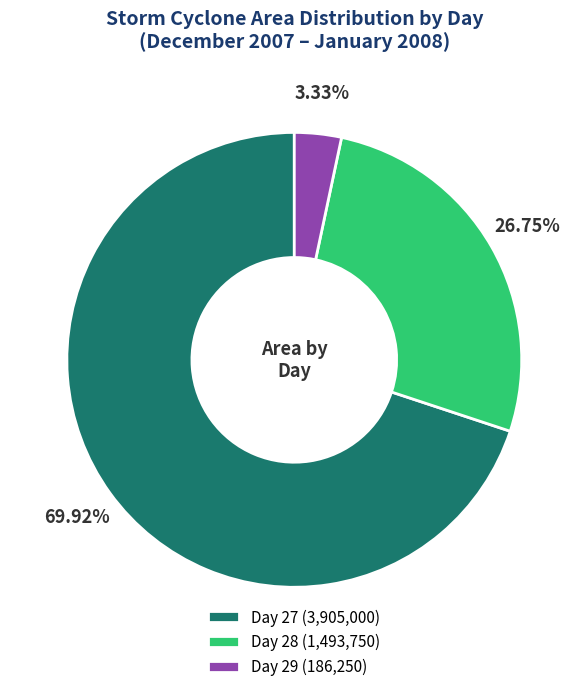

What is the majority slice?

Day 27 (3,905,000)